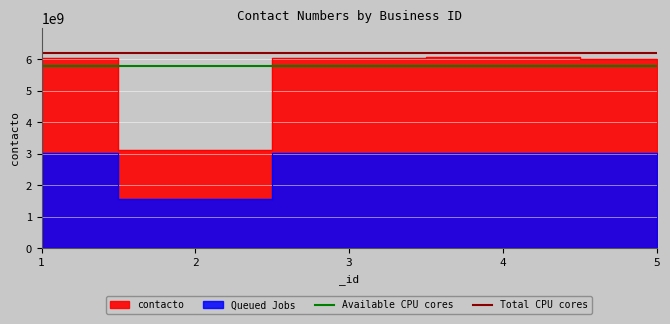

What is the sum of the Total CPU cores values at 2 and 3?

12401216781.4